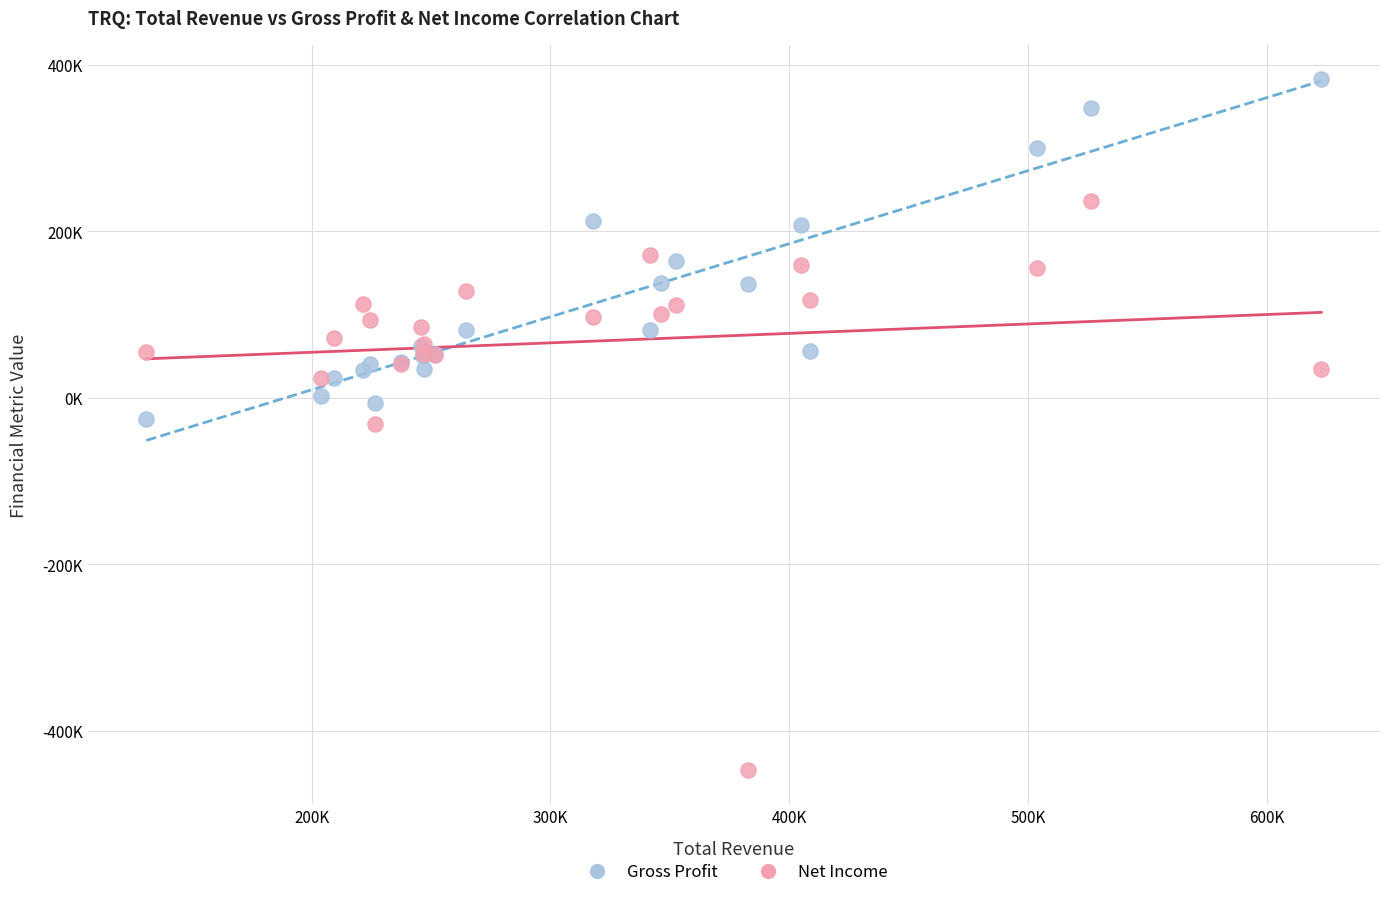

Which series has the widest spread of Y values?

Net Income